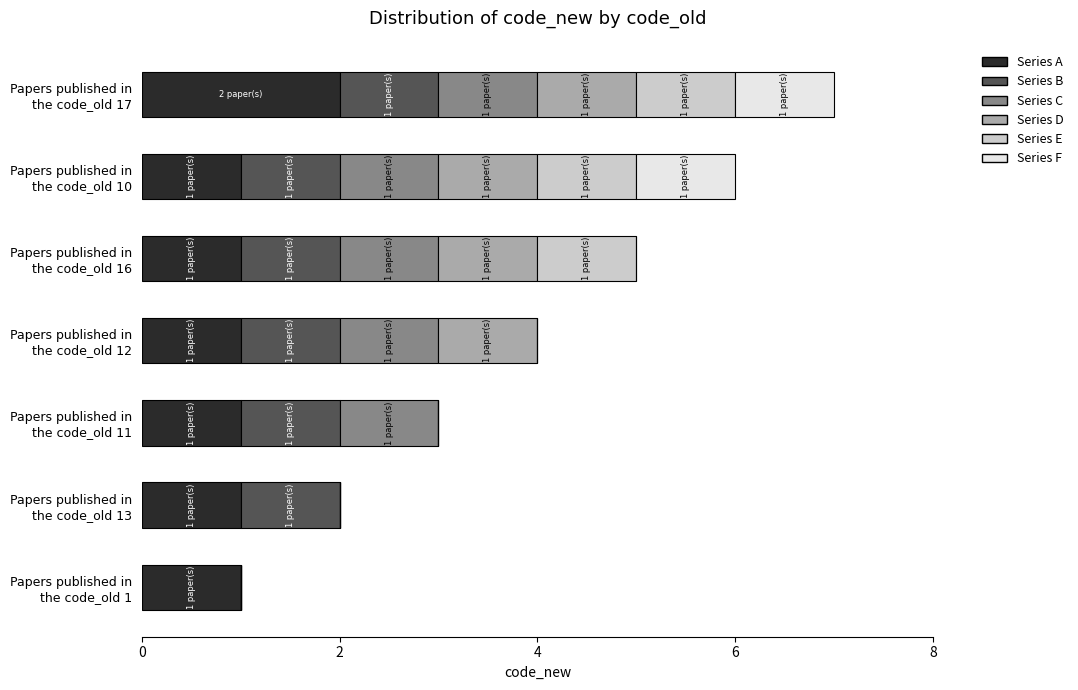

How many categories are shown in the chart?

7